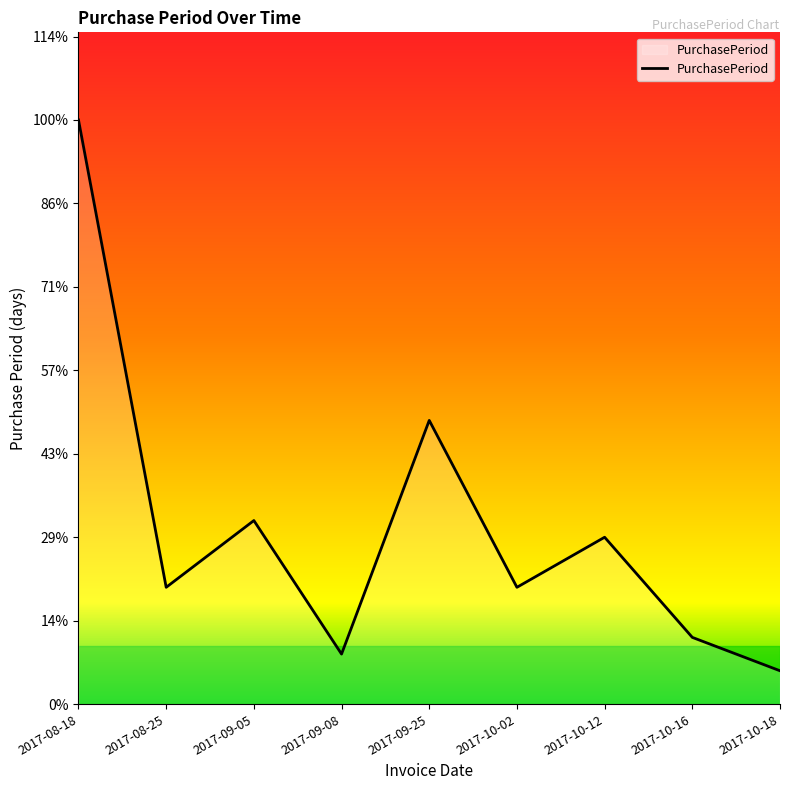

Where is the data nearest to the value 18?

2017-09-25